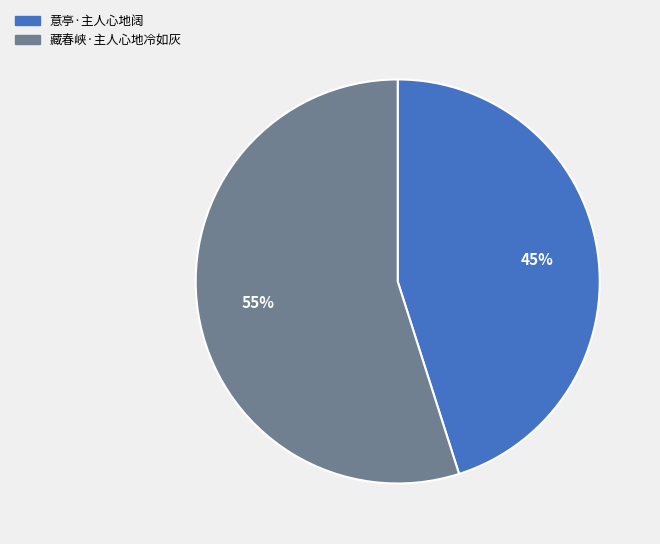

To the nearest percent, what portion does 藏春峡·主人心地冷如灰 represent?

55%